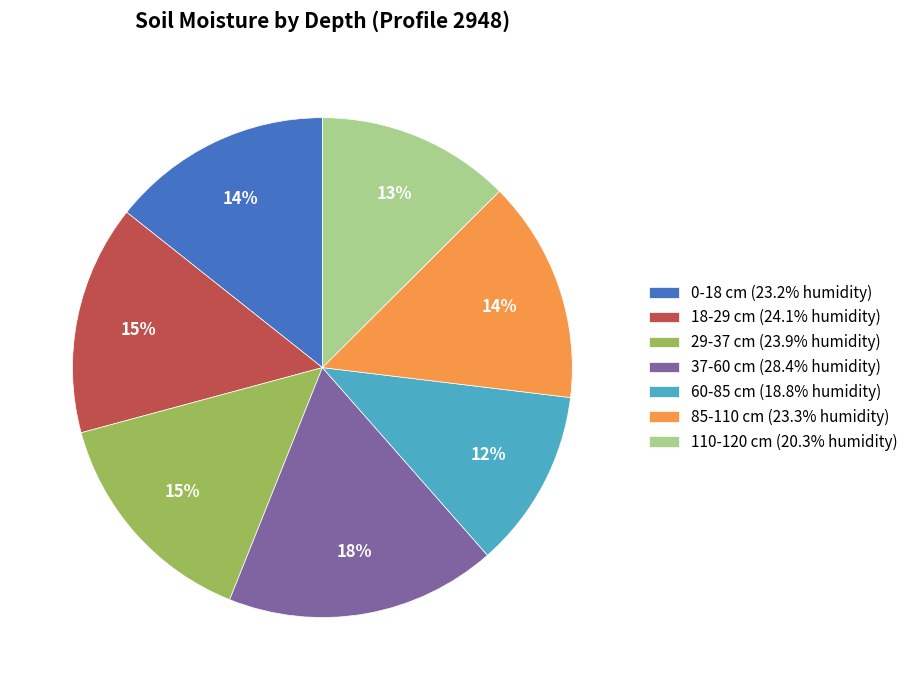

What is the ratio of the value at 110-120 cm (20.3% humidity) to the value at 85-110 cm (23.3% humidity)?

0.9